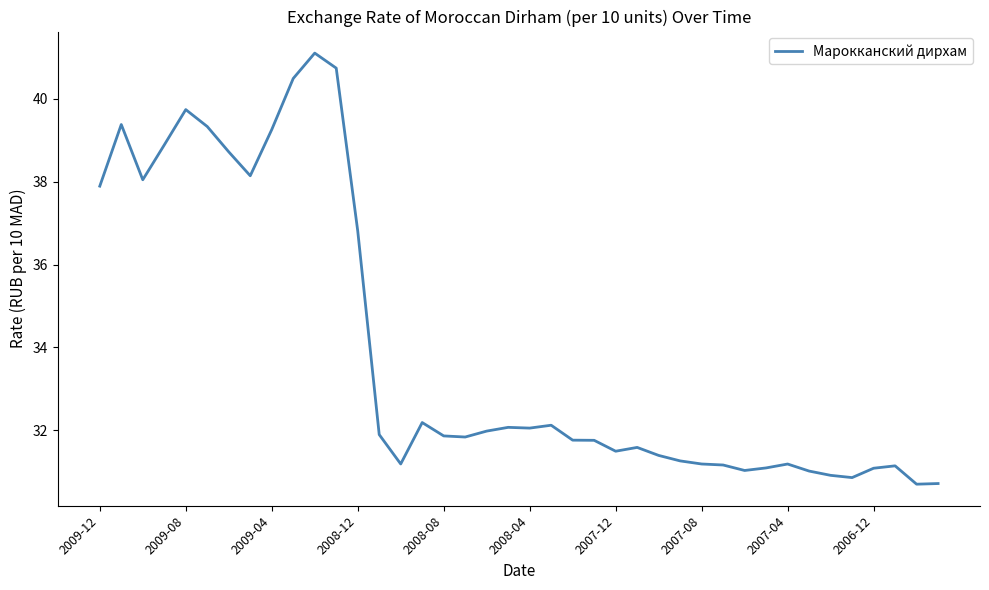

What is the greatest value displayed?

41.1